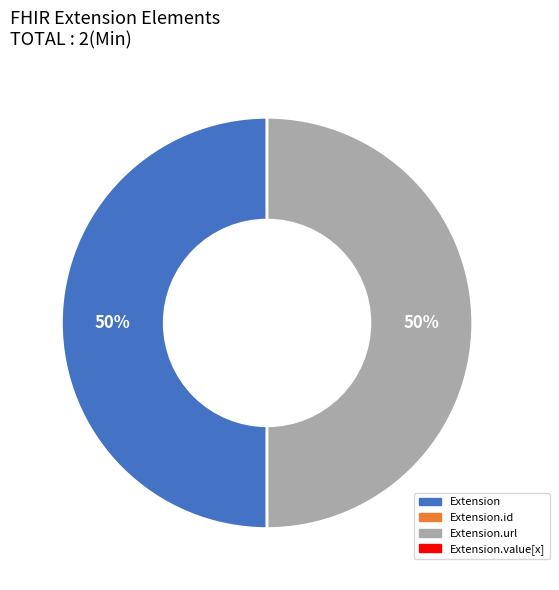

To the nearest percent, what is the average slice percentage?

50%